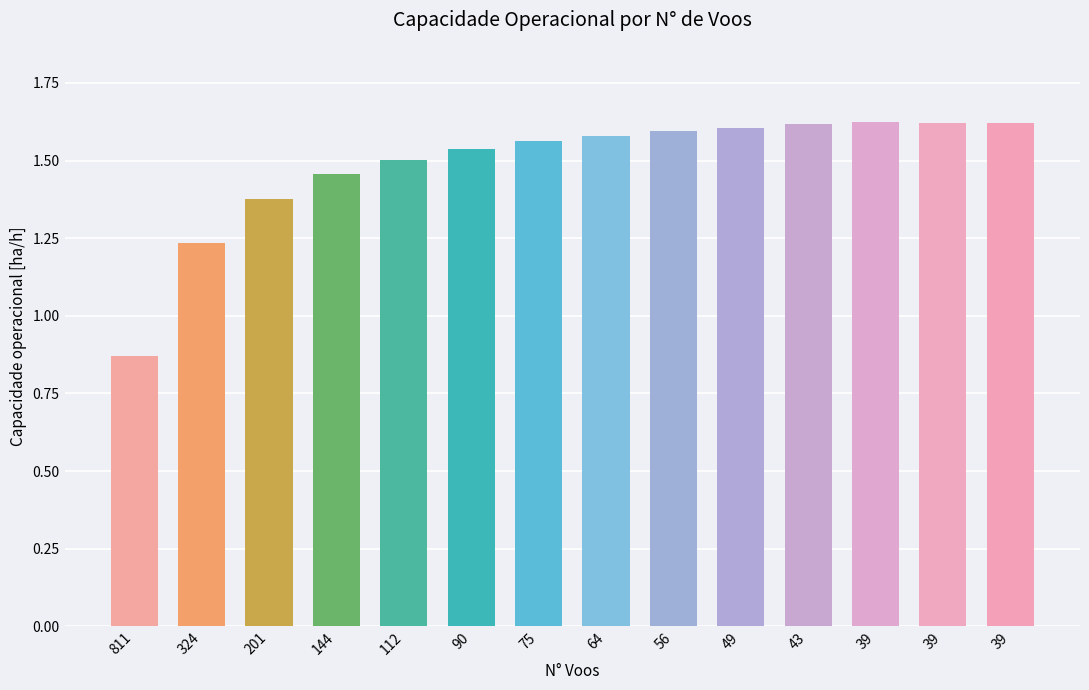

How many categories are shown in the chart?

14